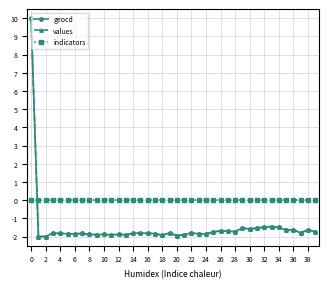

What is the value of the values point at the 19th from the left?

-1.9